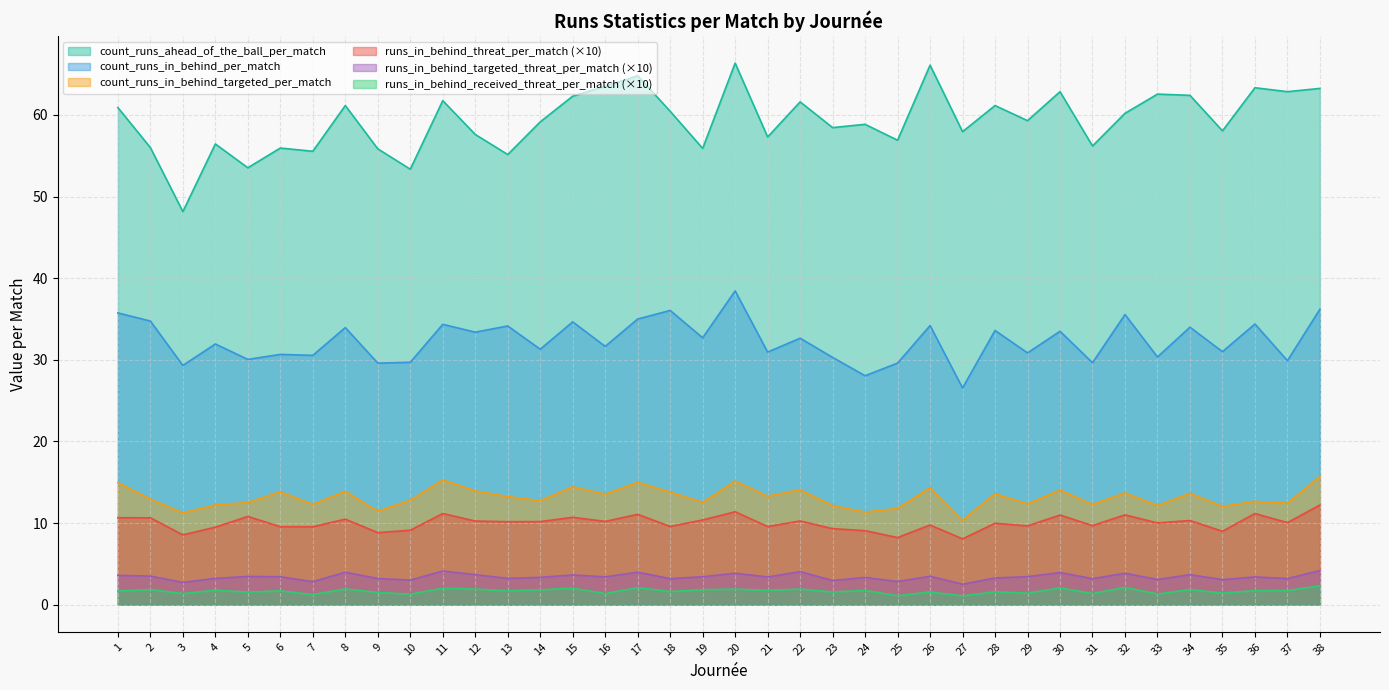

Which category has the highest value in the count_runs_ahead_of_the_ball_per_match series?

20